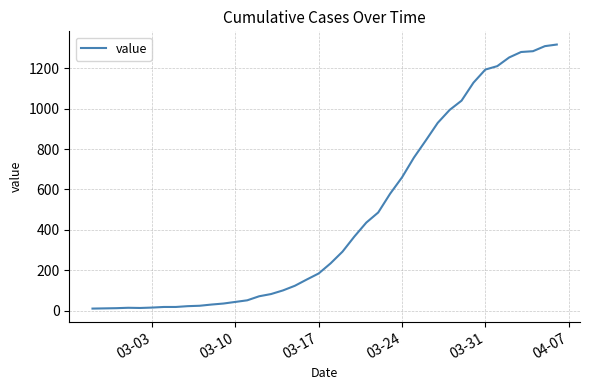

What is the difference between the maximum and minimum values?

1308